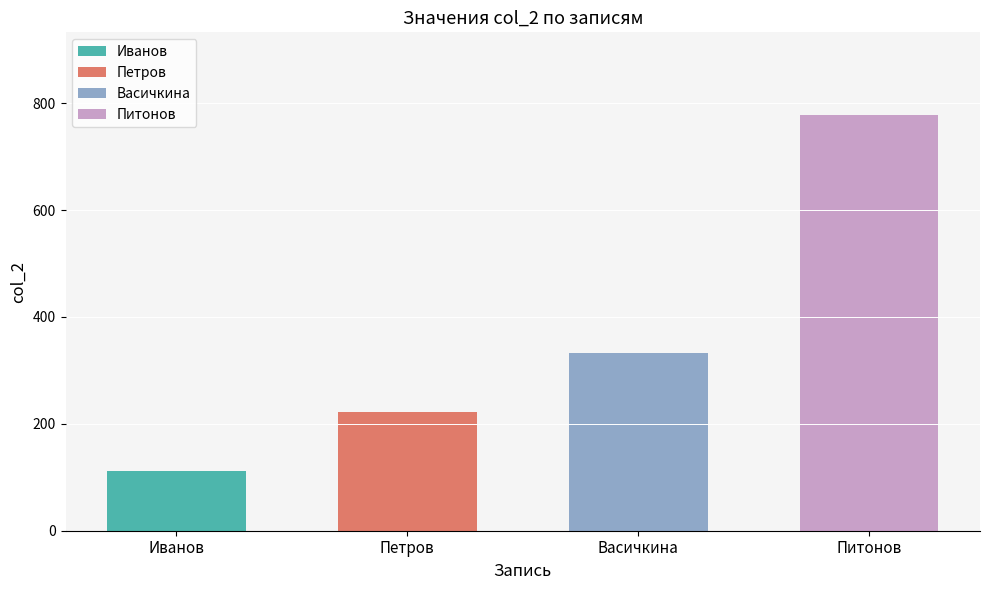

Where does the data first go above 333?

Питонов